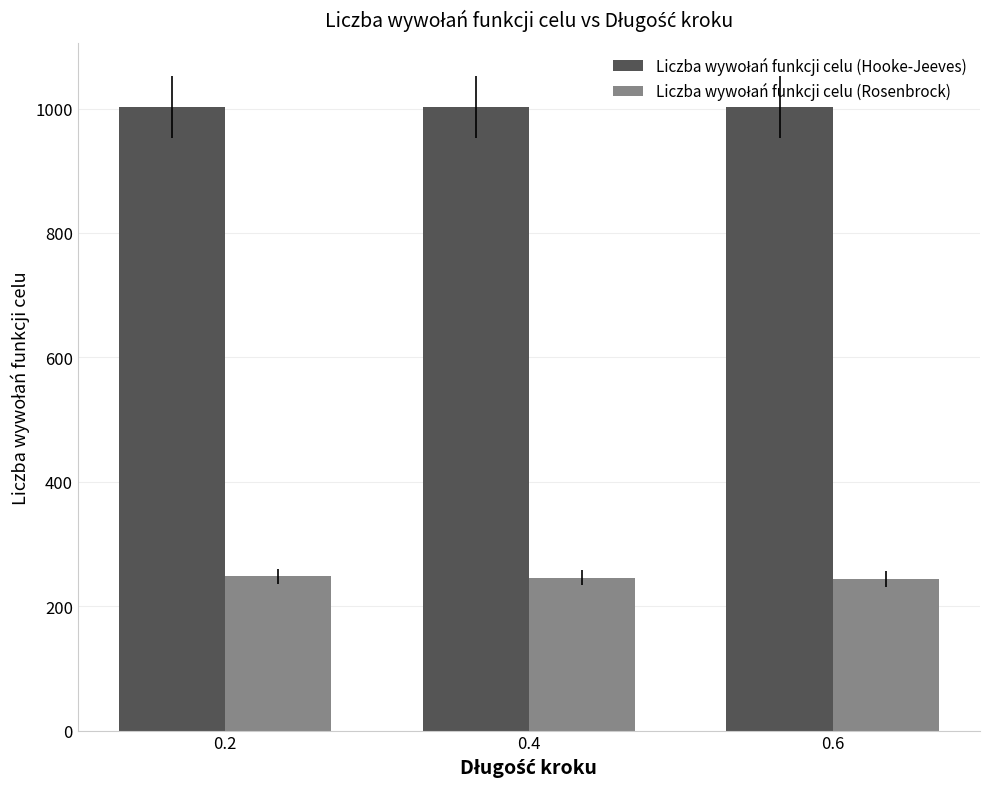

What is the smallest value displayed?

243.8